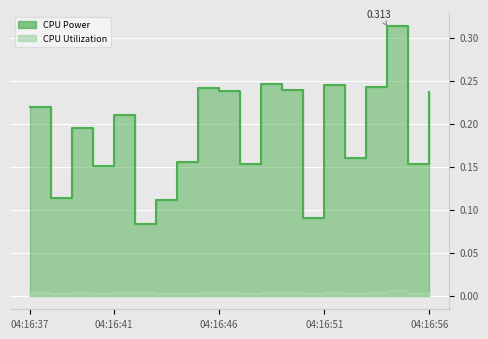

List the labels in order of CPU Utilization value, smallest first.

04:16:40, 04:16:55, 04:16:38, 04:16:44, 04:16:47, 04:16:52, 04:16:43, 04:16:50, 04:16:49, 04:16:51, 04:16:41, 04:16:42, 04:16:45, 04:16:46, 04:16:48, 04:16:56, 04:16:53, 04:16:37, 04:16:39, 04:16:54